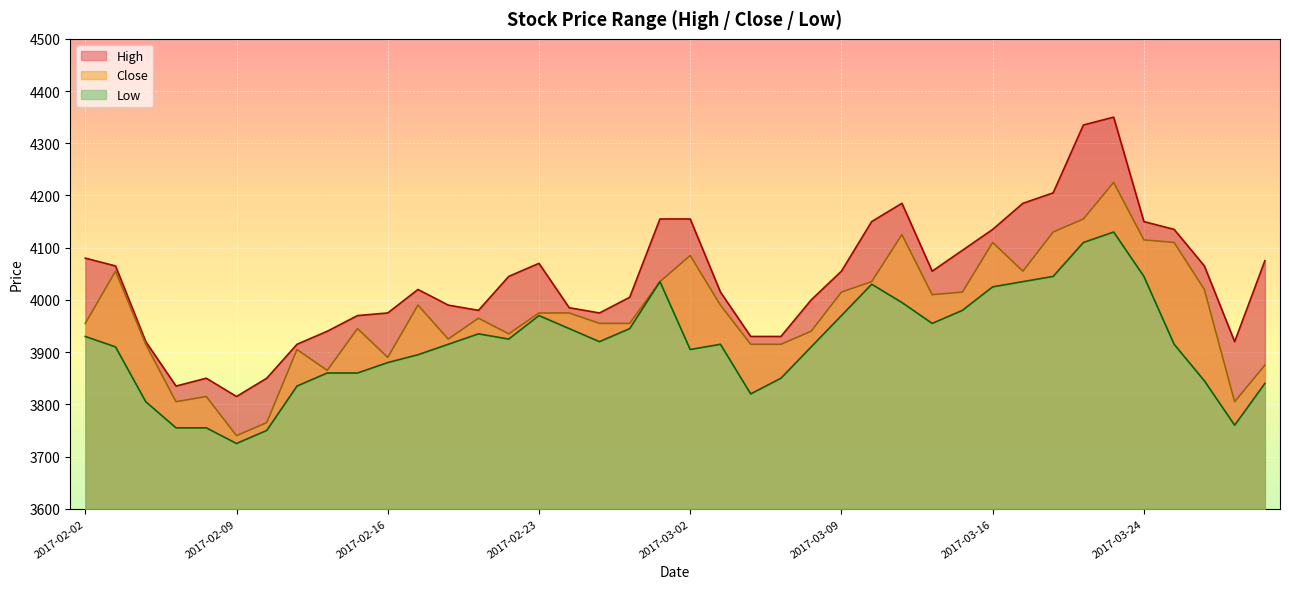

What is the difference between the Close values at 2017-03-13 and 2017-03-30?

250